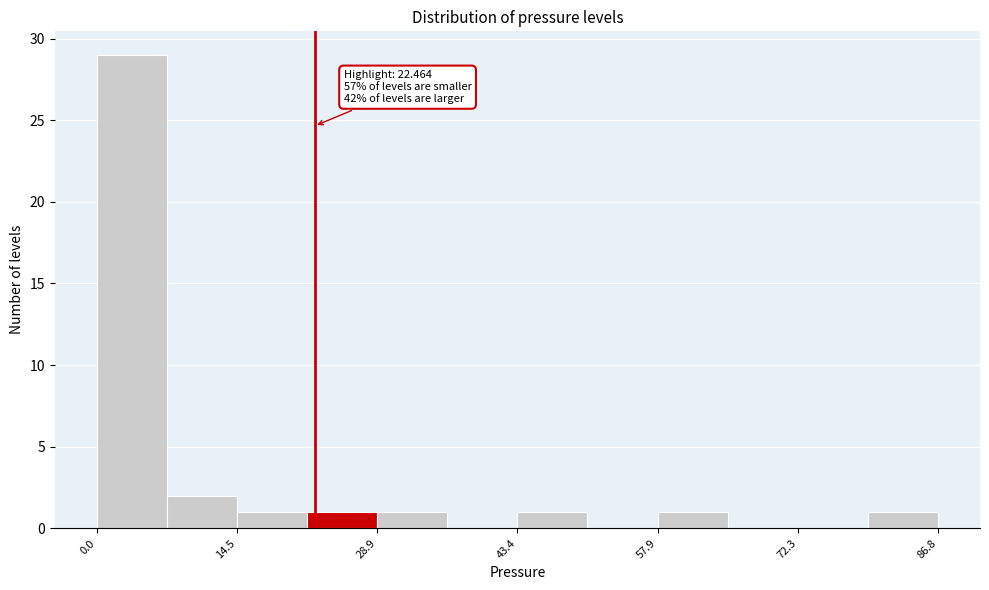

Read against the x-axis, roughly where is the centre of the tallest bar?

4